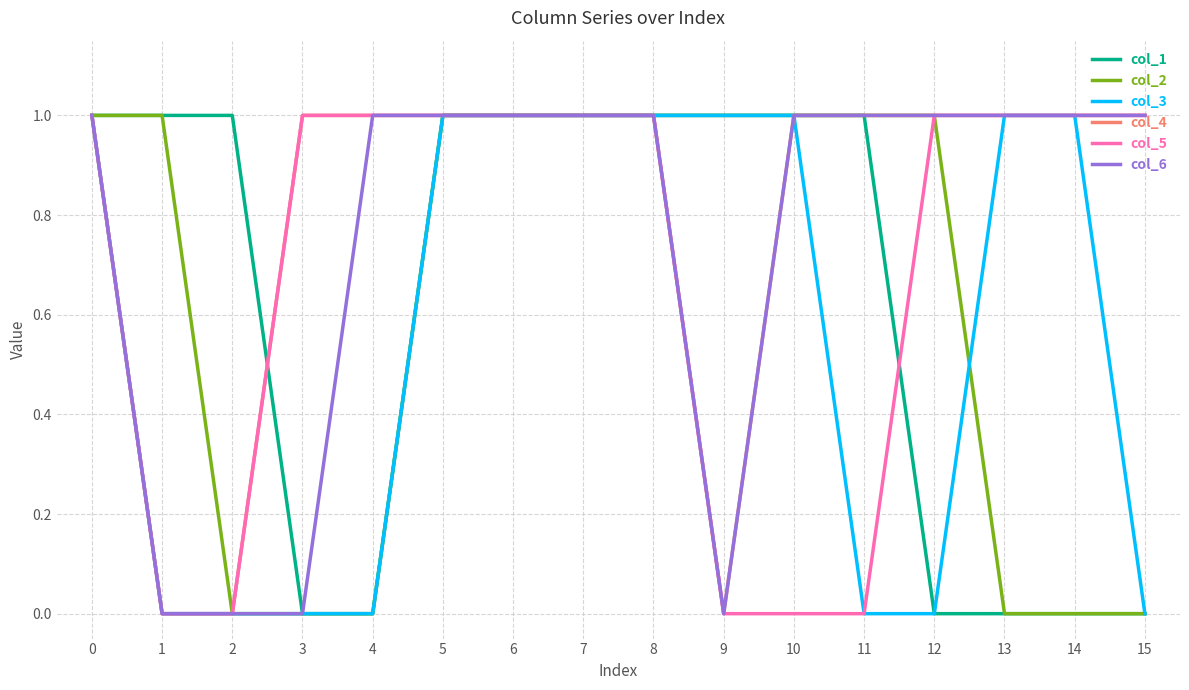

Which series has the largest total across all categories?

col_4